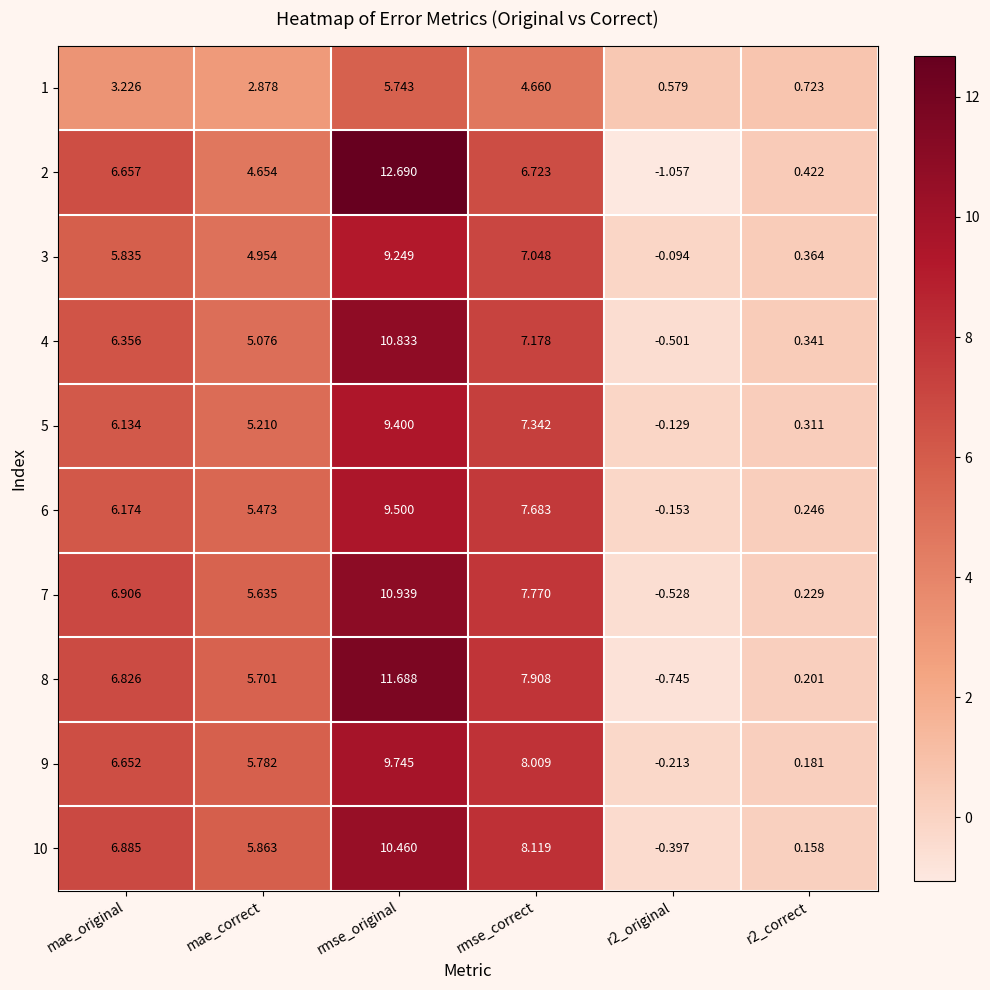

Which label corresponds to the largest value in the chart?

rmse_original